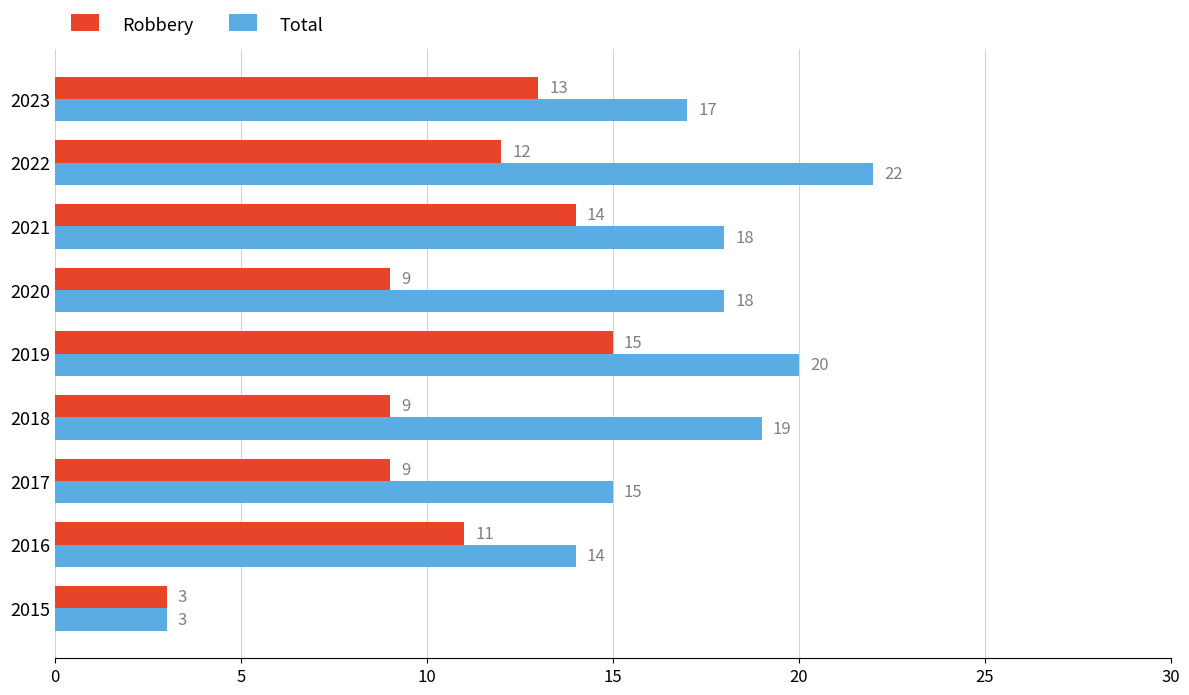

The Robbery series shows 15 at 2019. True or false?

True